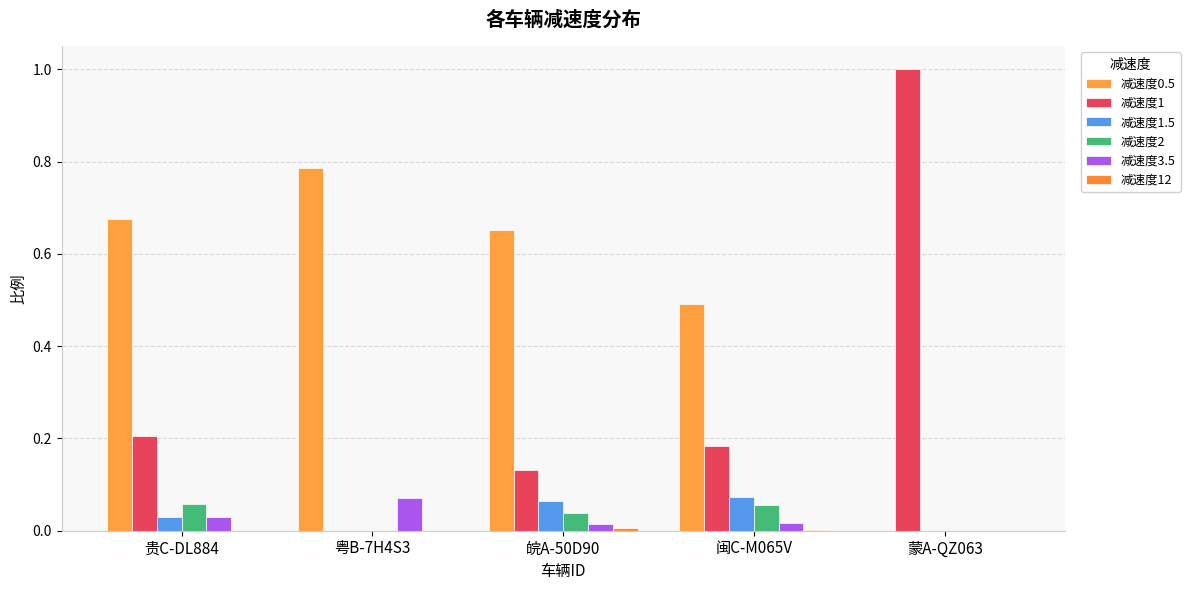

How many series are shown in this chart?

6